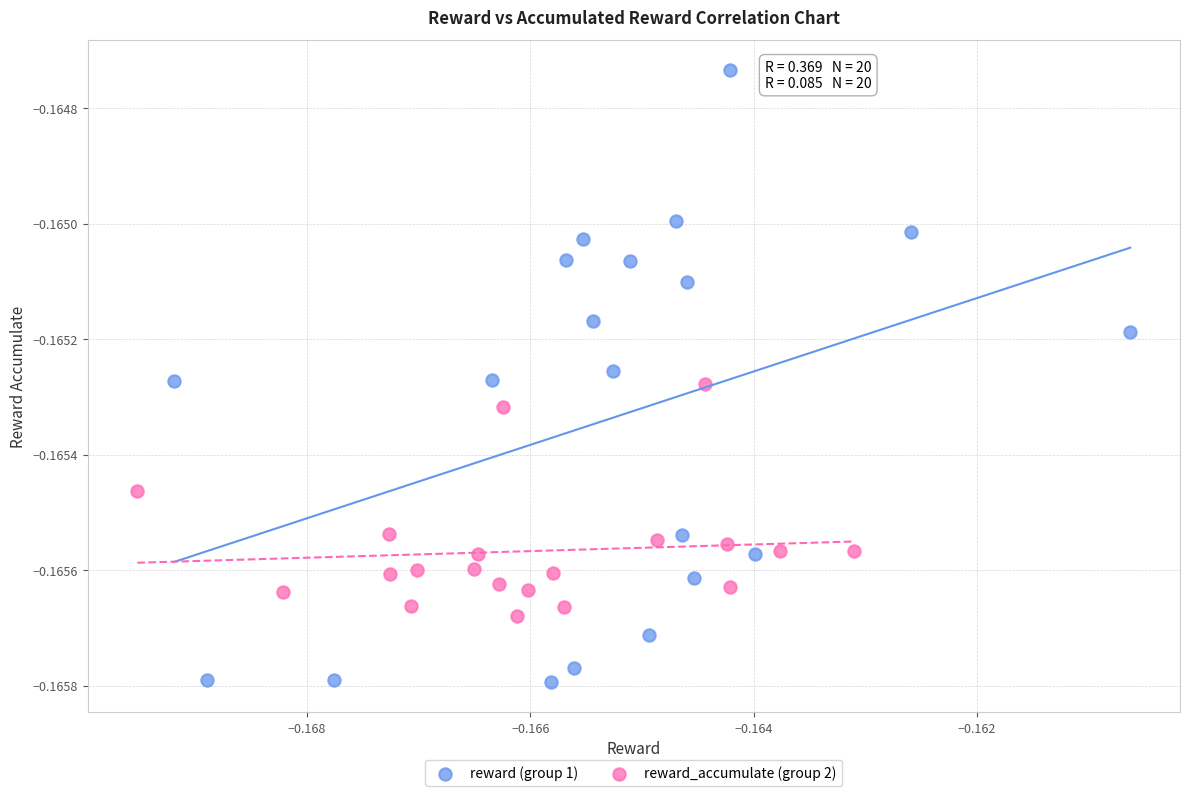

Which series reaches the minimum Y coordinate?

reward (group 1)